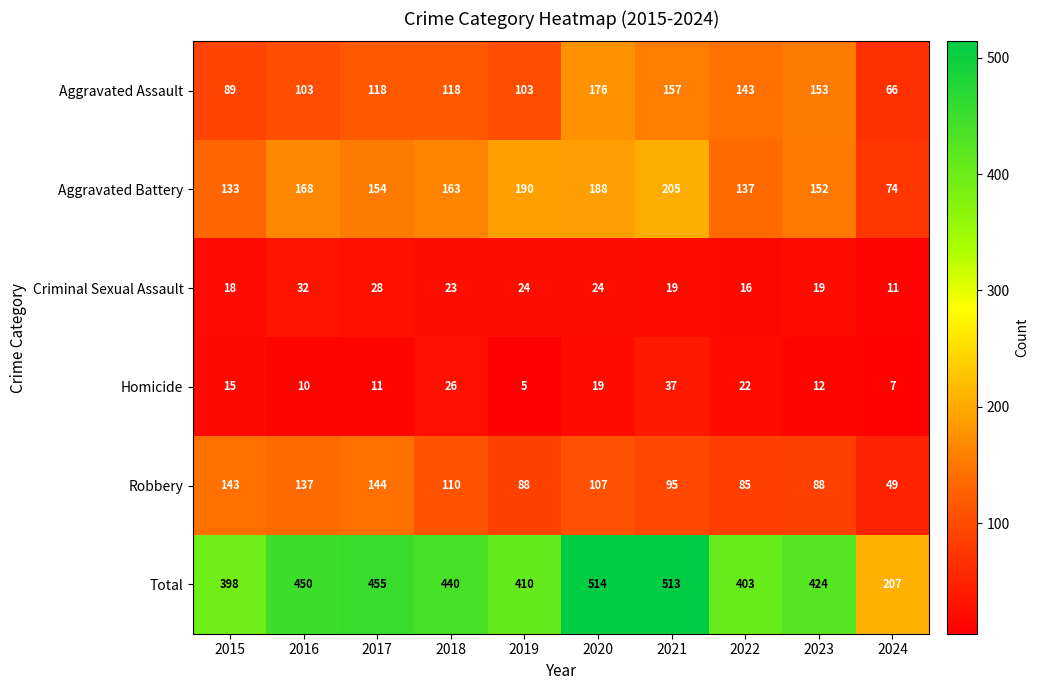

Which series has the widest spread of values?

Total